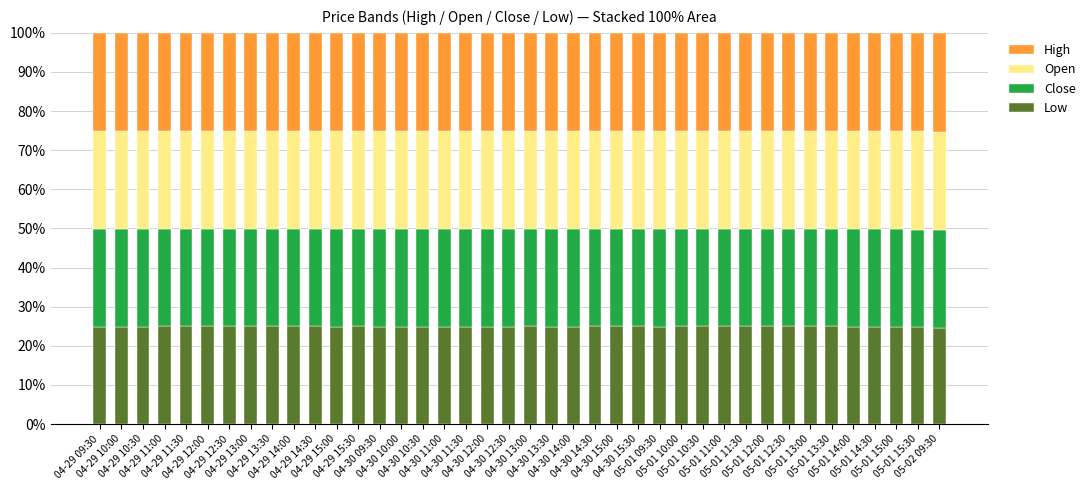

What is the highest value of the Low series?

25.0